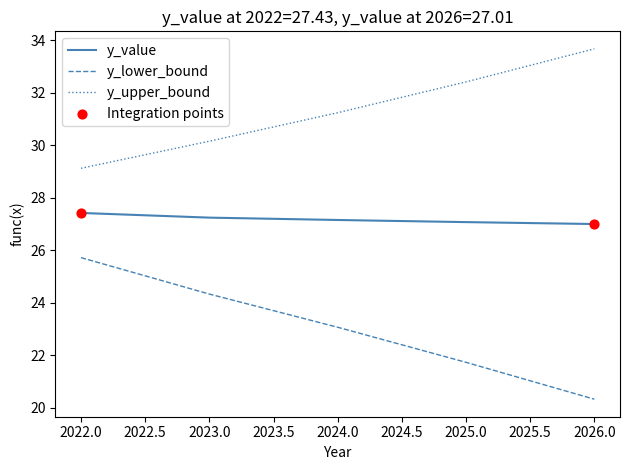

At how many categories does at least one series exceed 27?

5